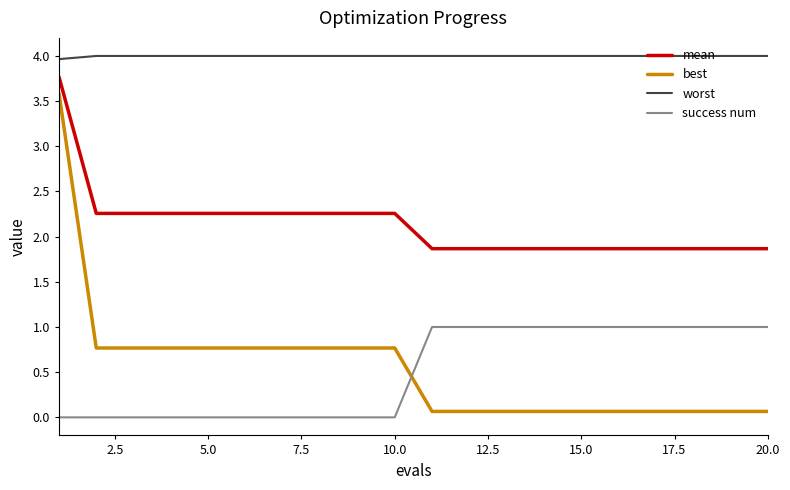

Which series has the largest range (max minus min)?

best